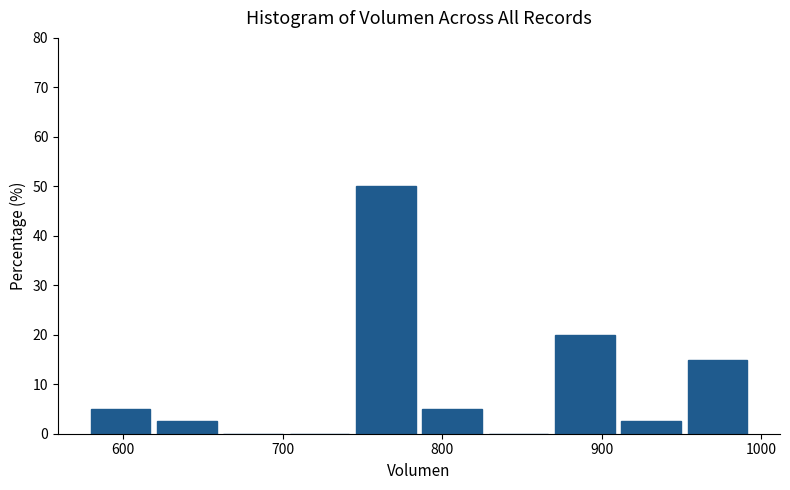

Reading left to right, transcribe this chart: for each bar, give the range it covers on the x-axis and its height. Neither the bar edges nor the heights are printed on the chart, so give them approximately, as read against the axes.

580 to 620: 5
620 to 660: 3
660 to 700: 0
700 to 750: 0
750 to 790: 50
790 to 830: 5
830 to 870: 0
870 to 910: 20
910 to 950: 3
950 to 1000: 15